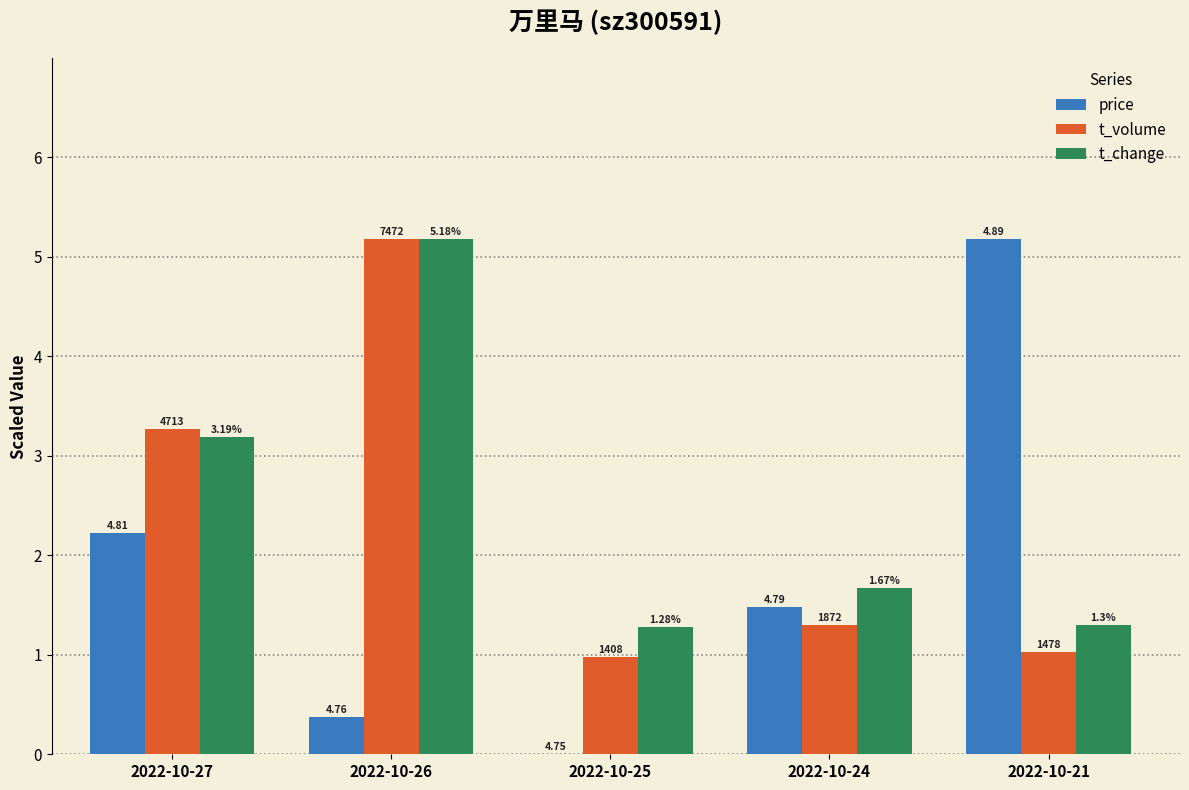

How many groups of bars are there?

5